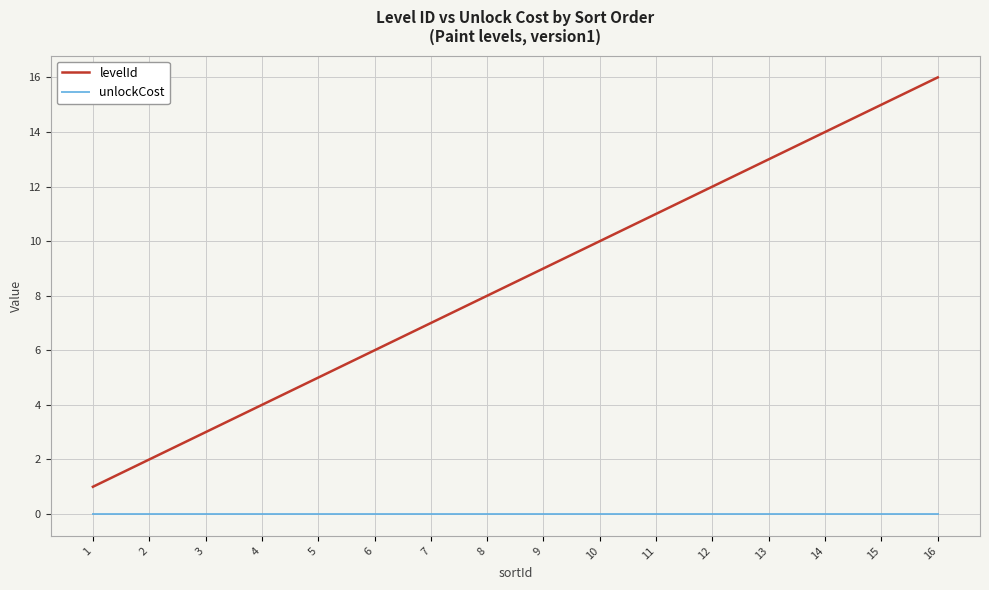

The value of unlockCost at 9 is 0. True or false?

True